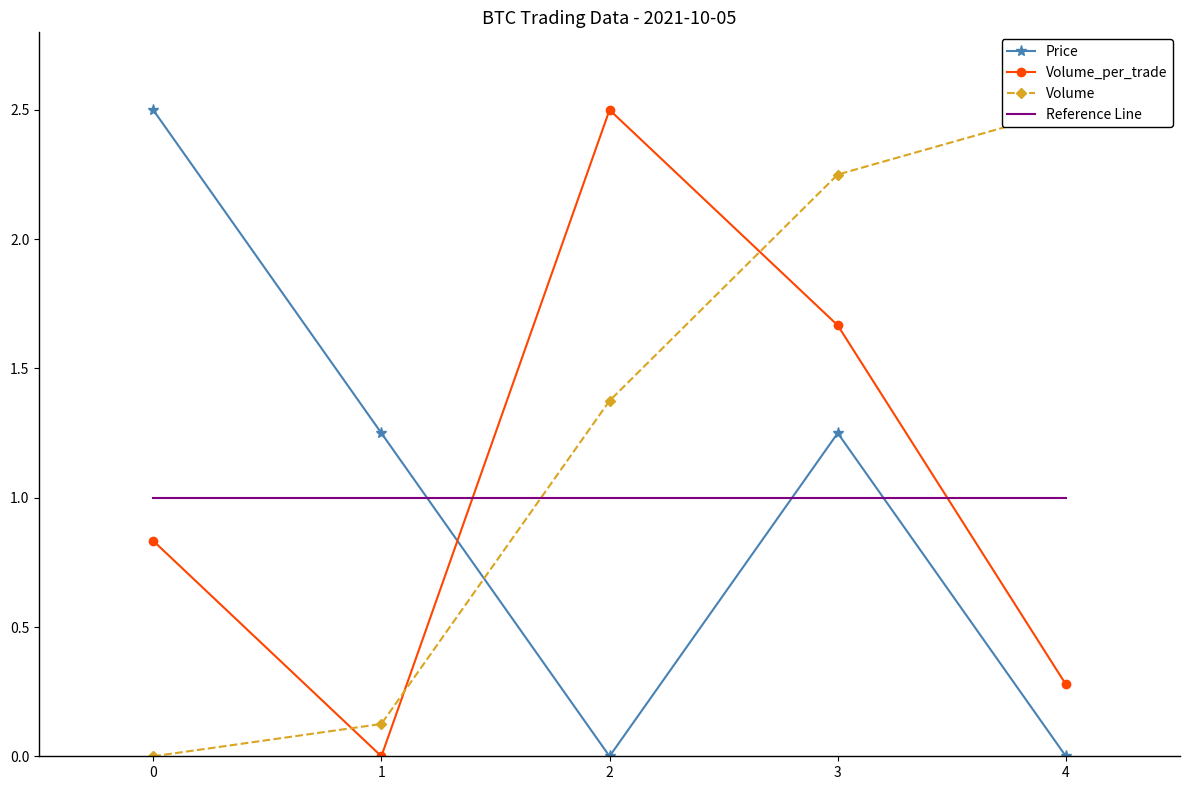

At 2, list the series in order from largest to smallest.

Volume_per_trade, Volume, Reference Line, Price